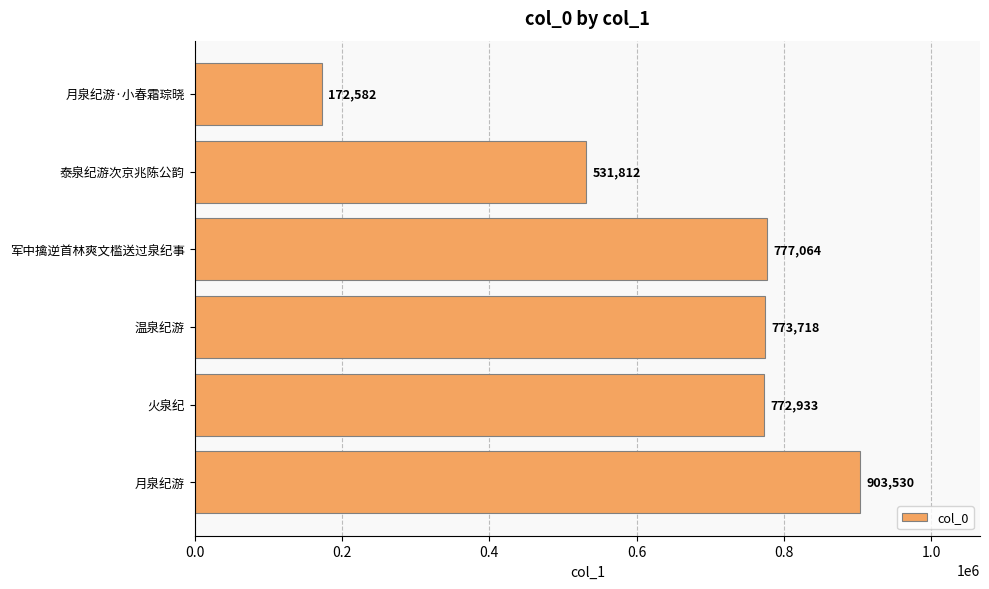

What is the greatest value displayed?

903530